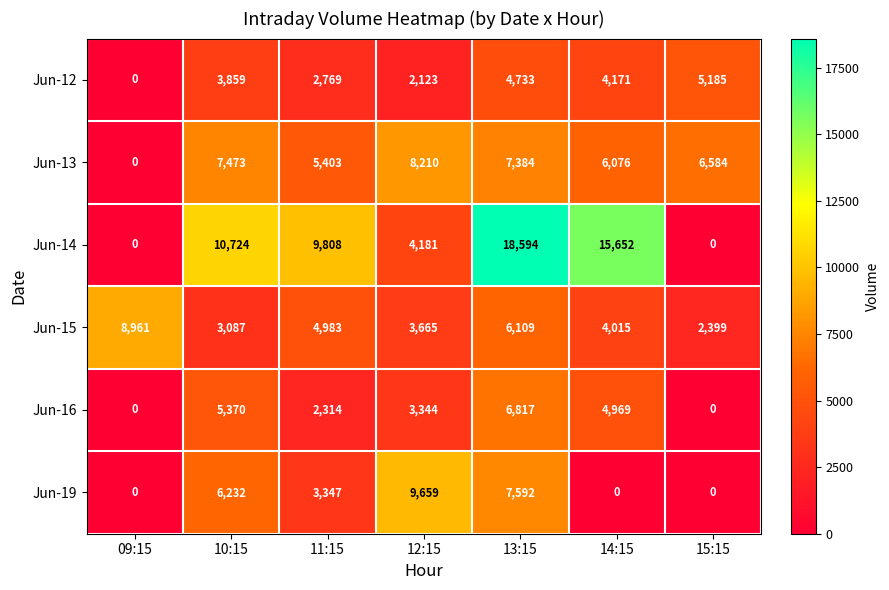

At which label is Jun-12 closest to 2592?

11:15